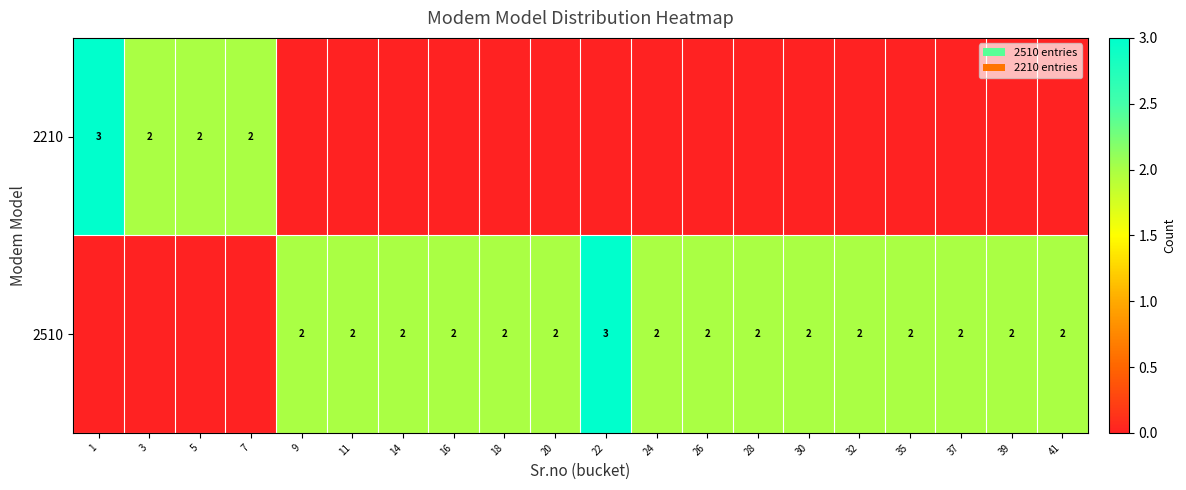

True or false: 2510 has a value of 1 at 30.

False